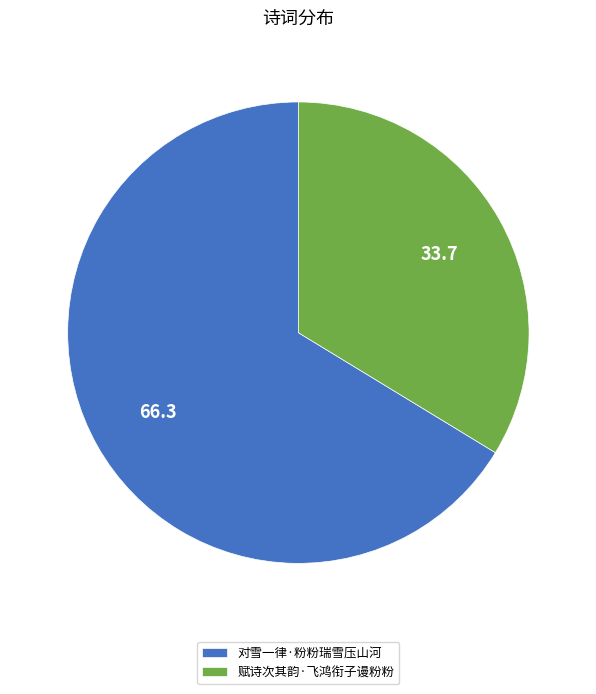

Approximately how many times larger is the value at 赋诗次其韵·飞鸿衔子谩粉粉 compared to 对雪一律·粉粉瑞雪压山河?

0.5